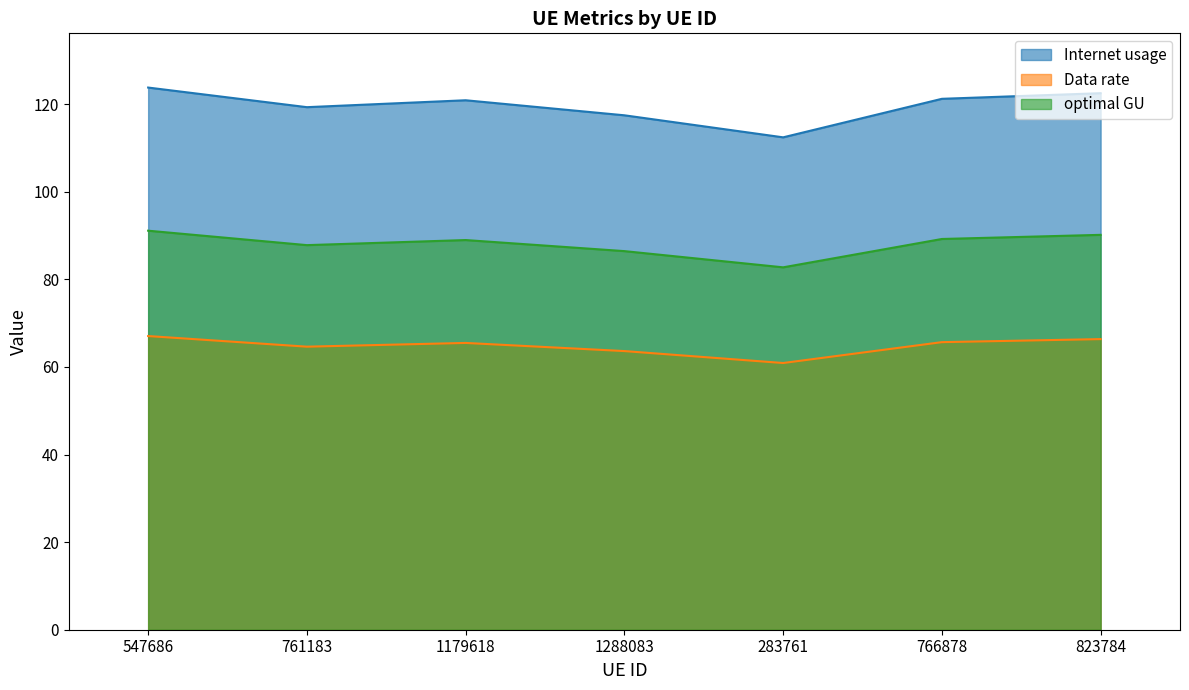

What is the difference between the Internet usage values at 1288083 and 761183?

1.9